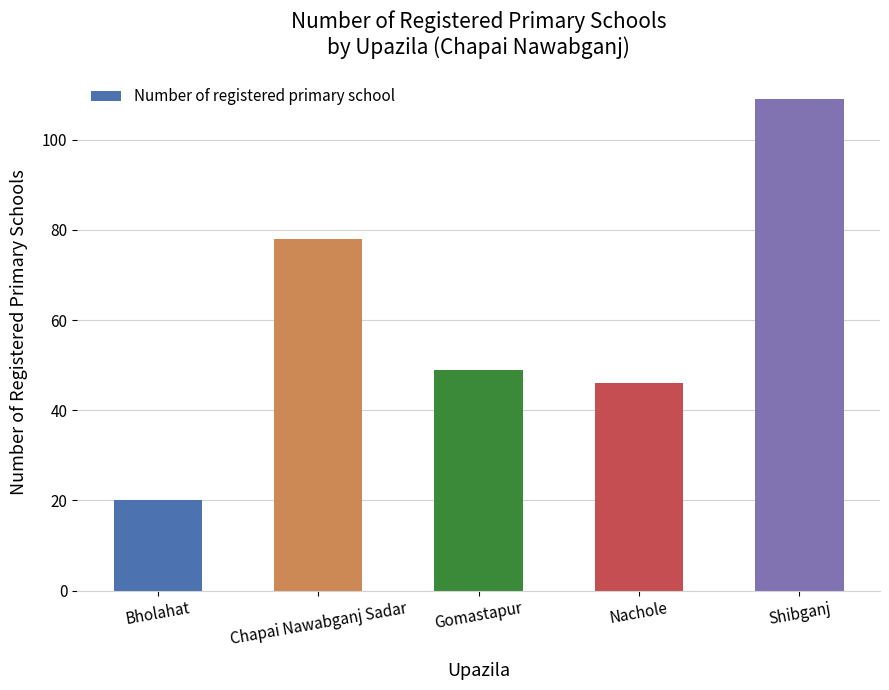

What is the sum of all values?

302